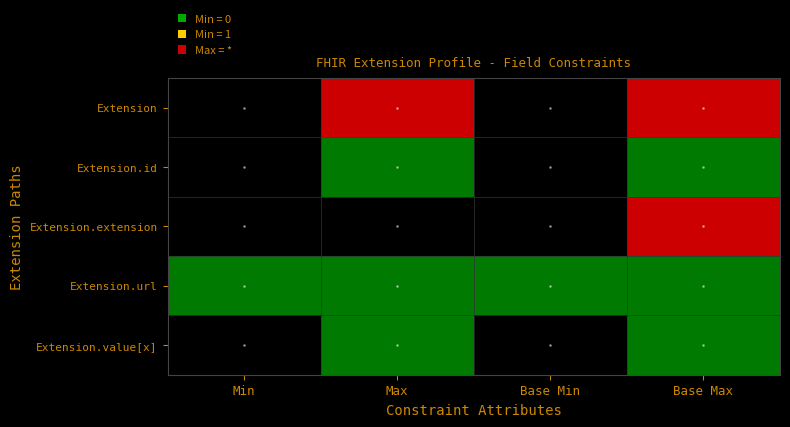

Reading right to left, transcribe all the data shown in this chart.

Extension: Base Max=9	Base Min=0	Max=9	Min=0
Extension.id: Base Max=1	Base Min=0	Max=1	Min=0
Extension.extension: Base Max=9	Base Min=0	Max=0	Min=0
Extension.url: Base Max=1	Base Min=1	Max=1	Min=1
Extension.value[x]: Base Max=1	Base Min=0	Max=1	Min=0